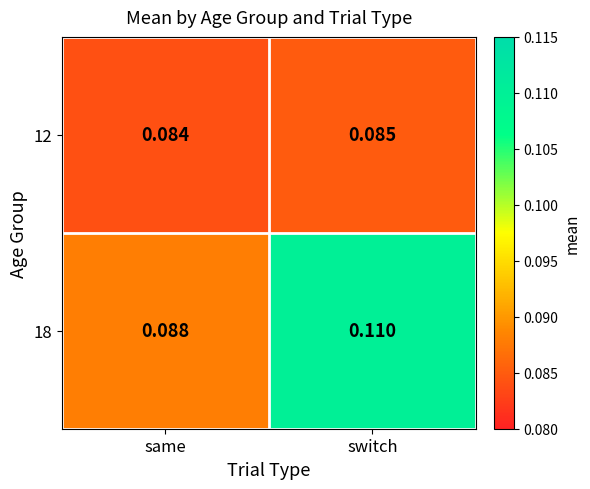

At which label is 18 closest to 0?

same